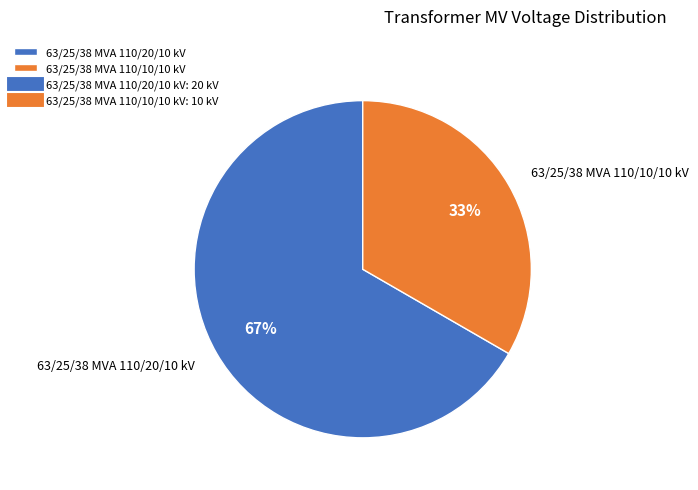

How many slices are in this pie chart?

2